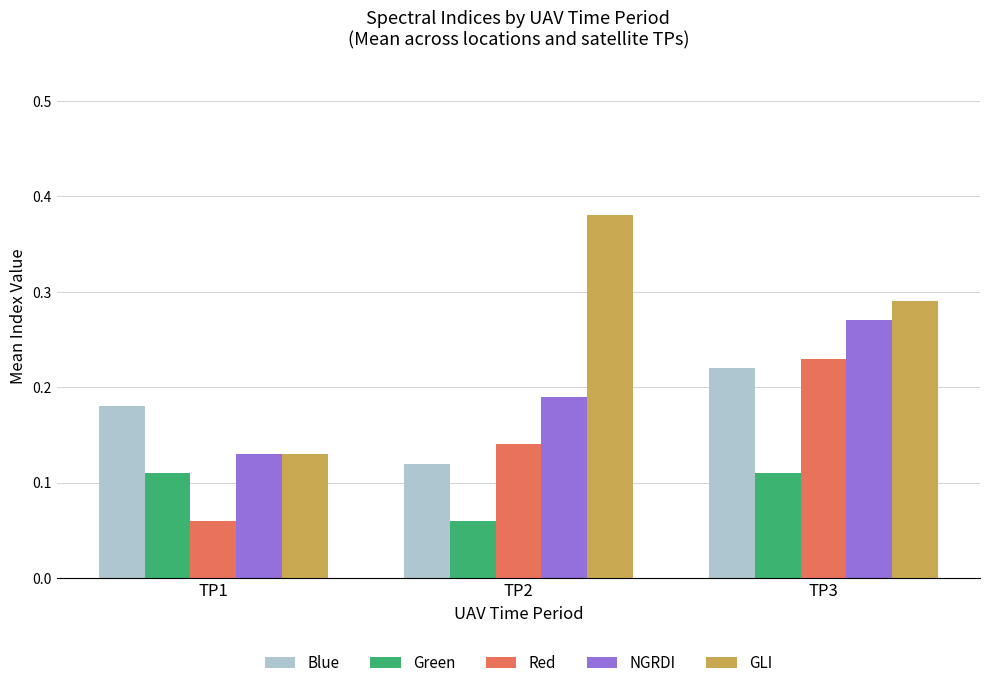

Which series has the largest range (max minus min)?

GLI